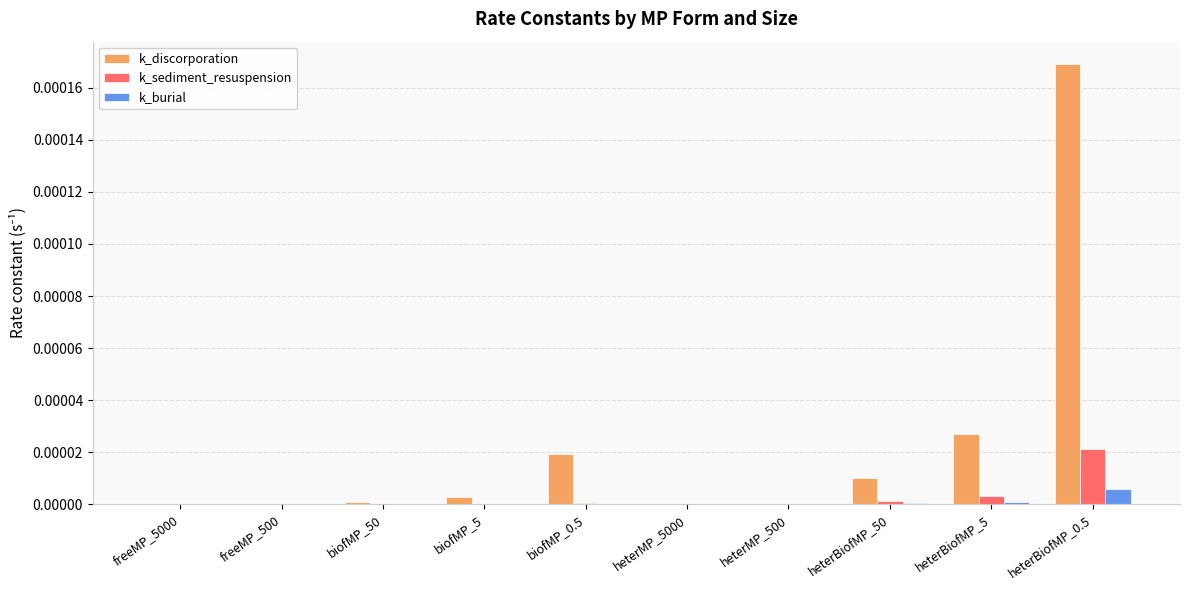

The value of k_discorporation at heterBiofMP_50 is 0.0. True or false?

True